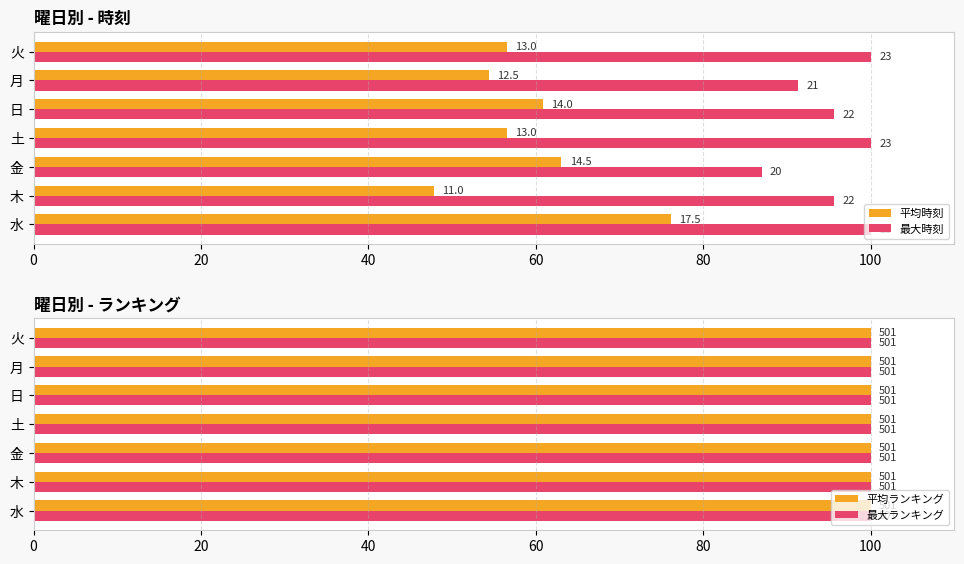

Are the bars grouped side by side (vs. stacked)?

Yes